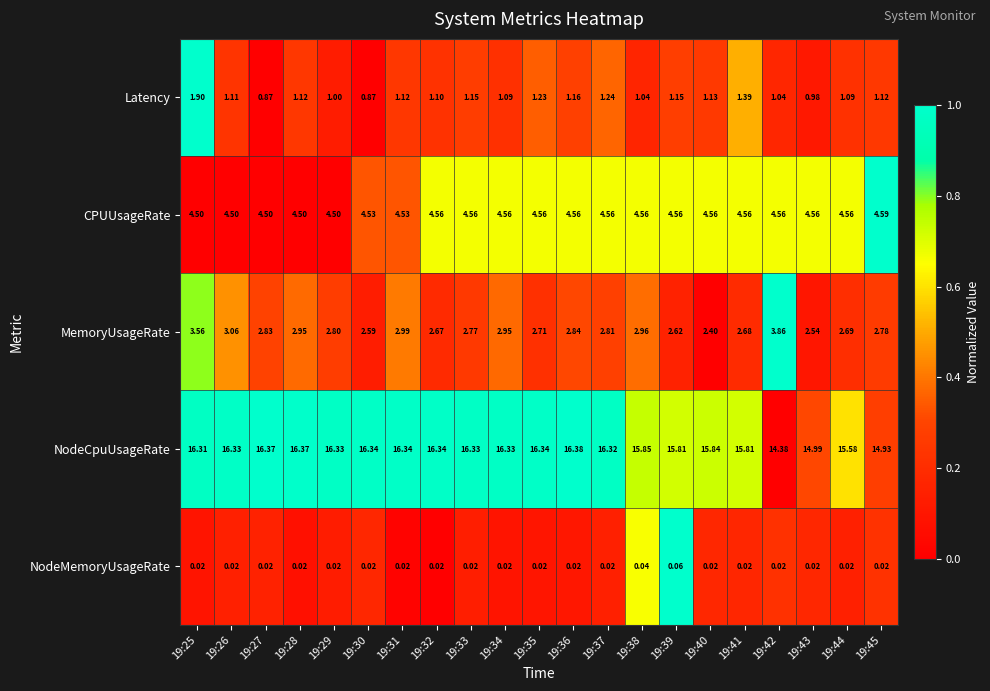

How many data points does each series have?

21